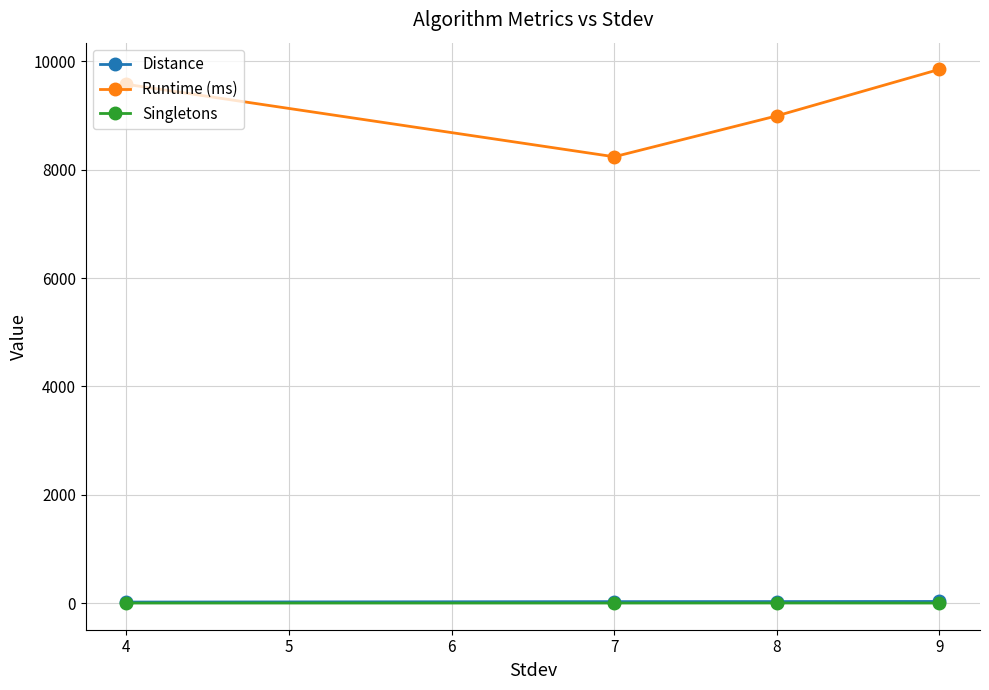

True or false: Singletons and Runtime (ms) cross at least once.

False